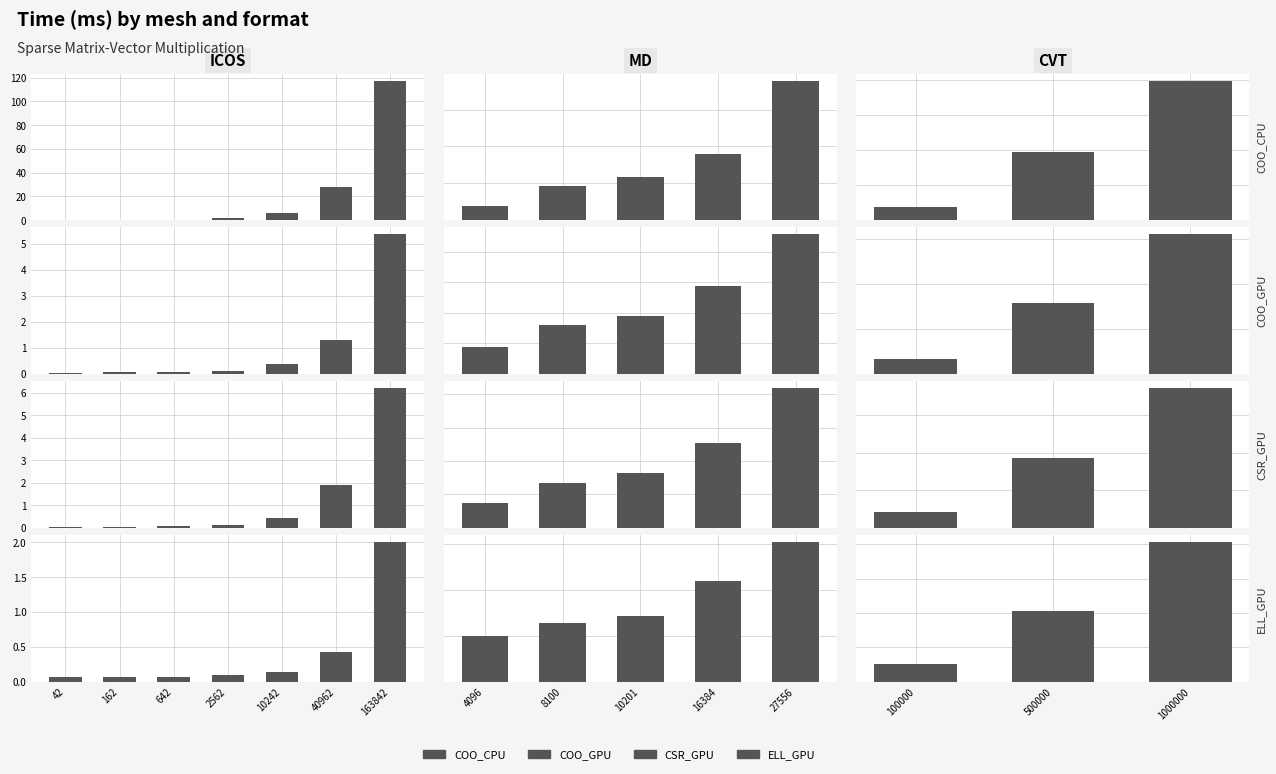

How many categories are shown in the chart?

3